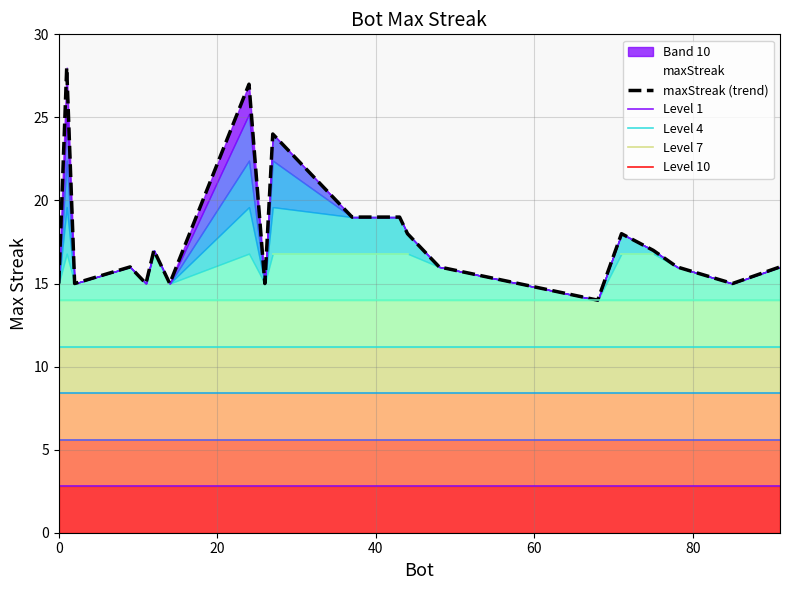

True or false: Level 7 and maxStreak (trend) intersect in this chart.

False